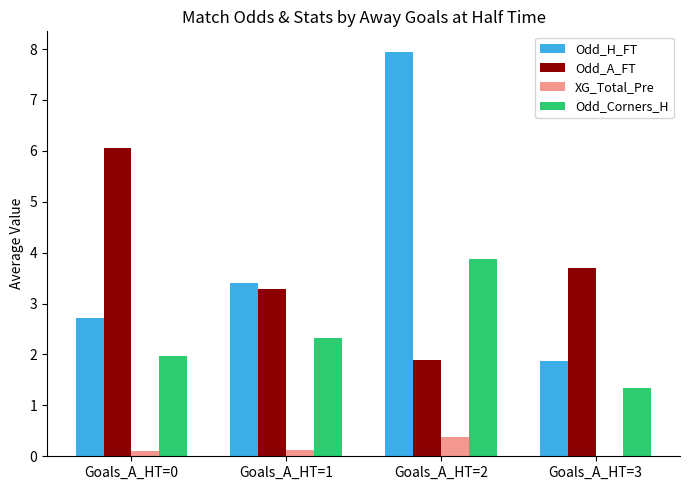

What is the approximate value of XG_Total_Pre at Goals_A_HT=2?

0.4